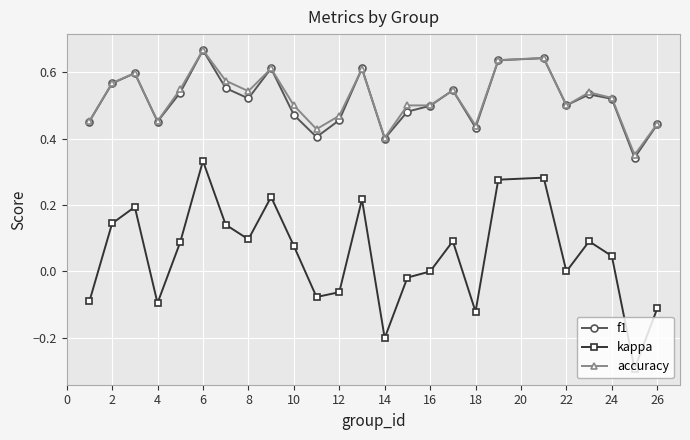

True or false: kappa and f1 cross at least once.

False